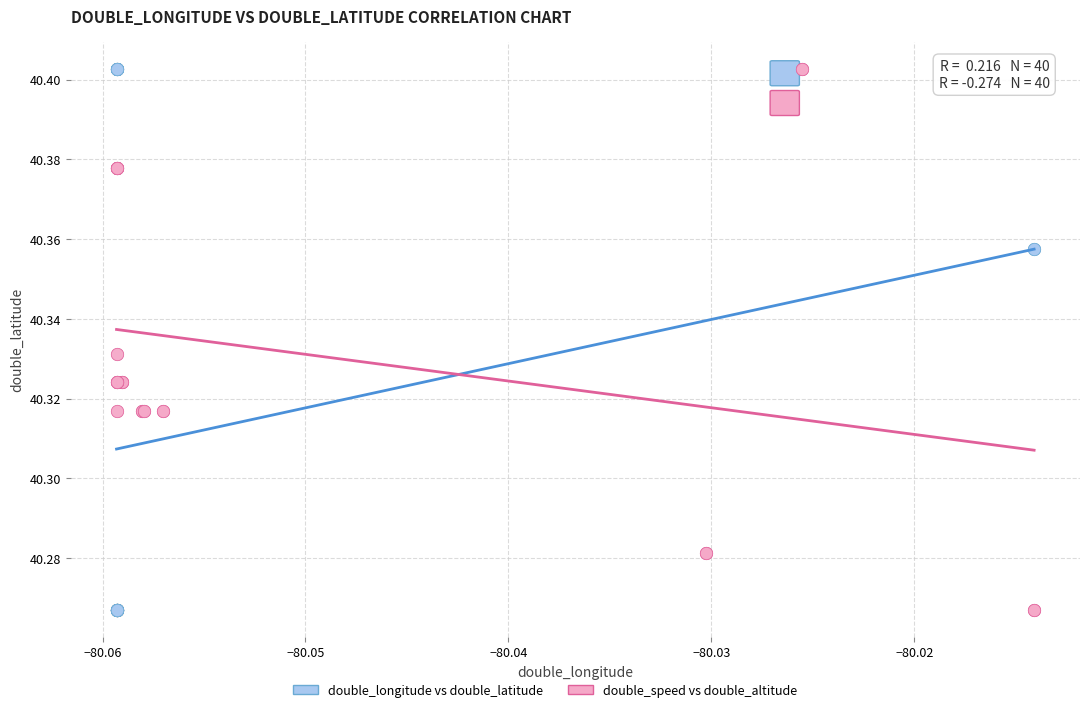

Which series has the largest Y range (max minus min)?

double_longitude vs double_latitude